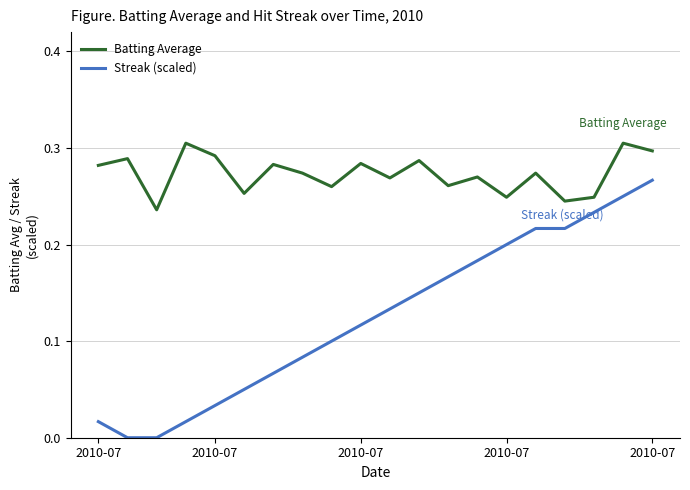

How many data points does each series have?

20